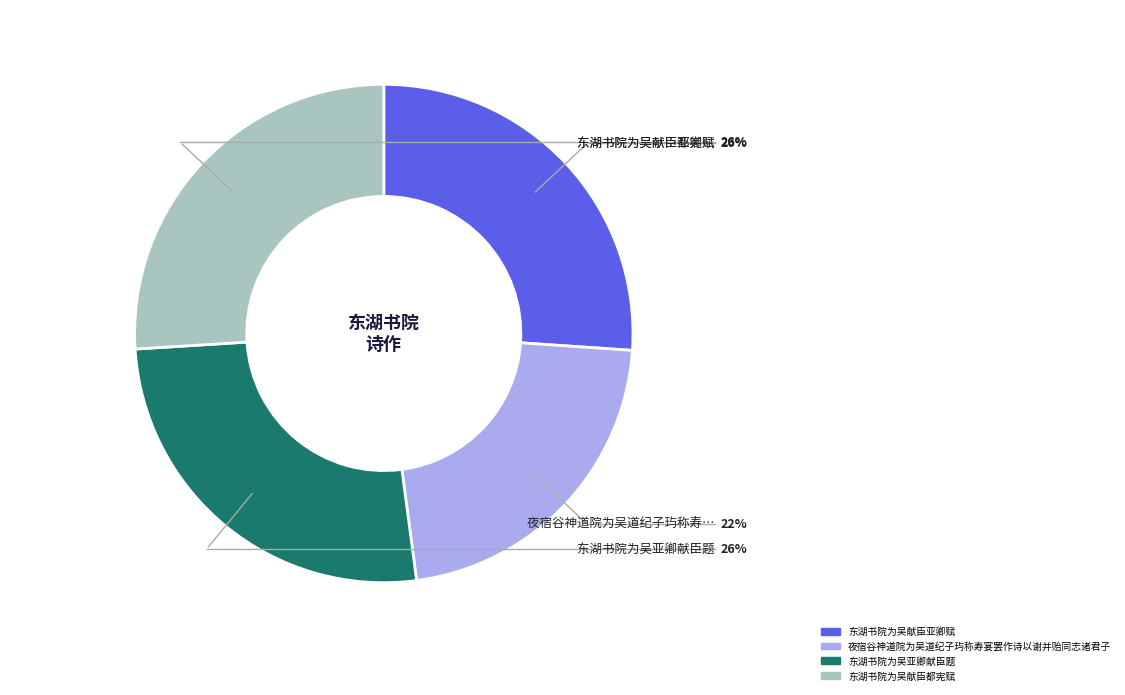

Does 东湖书院为吴亚卿献臣题 represent more than half of the total?

No